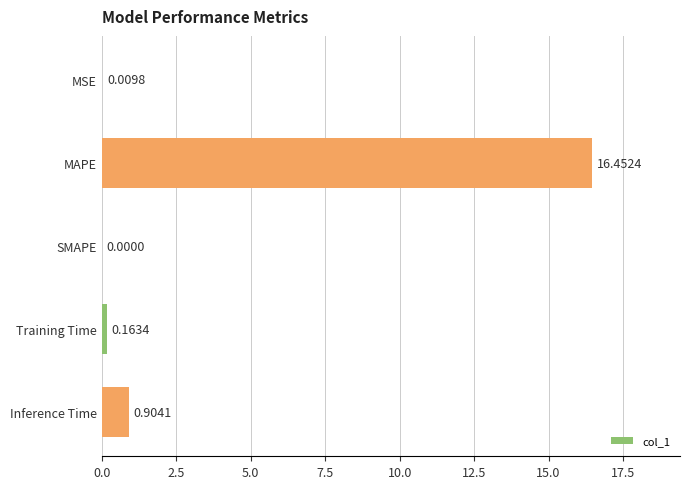

At which category does the chart reach its peak across all series?

MAPE